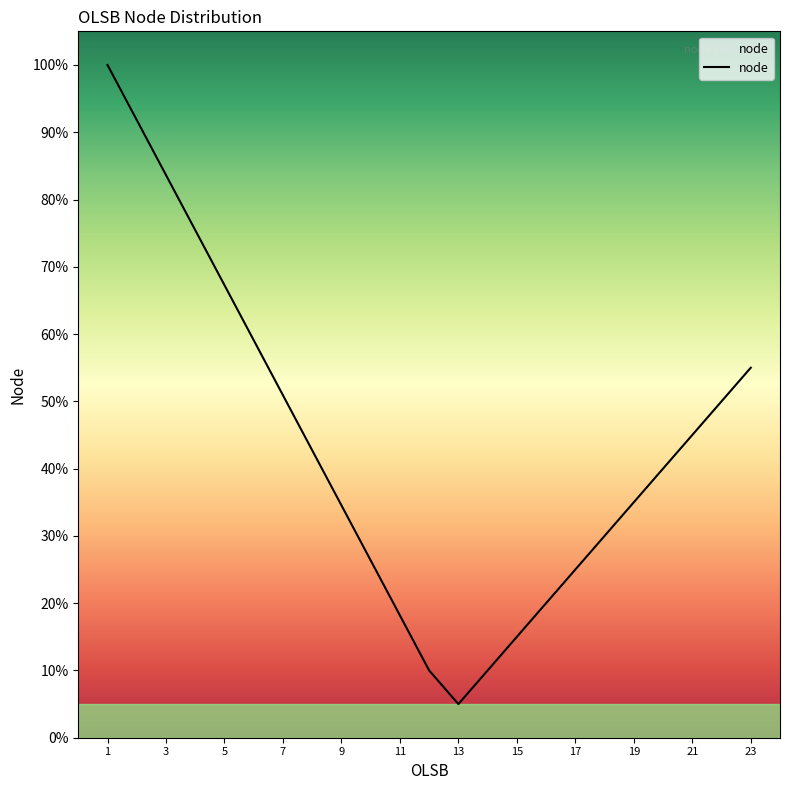

What is the difference between the maximum and minimum values?

95.0